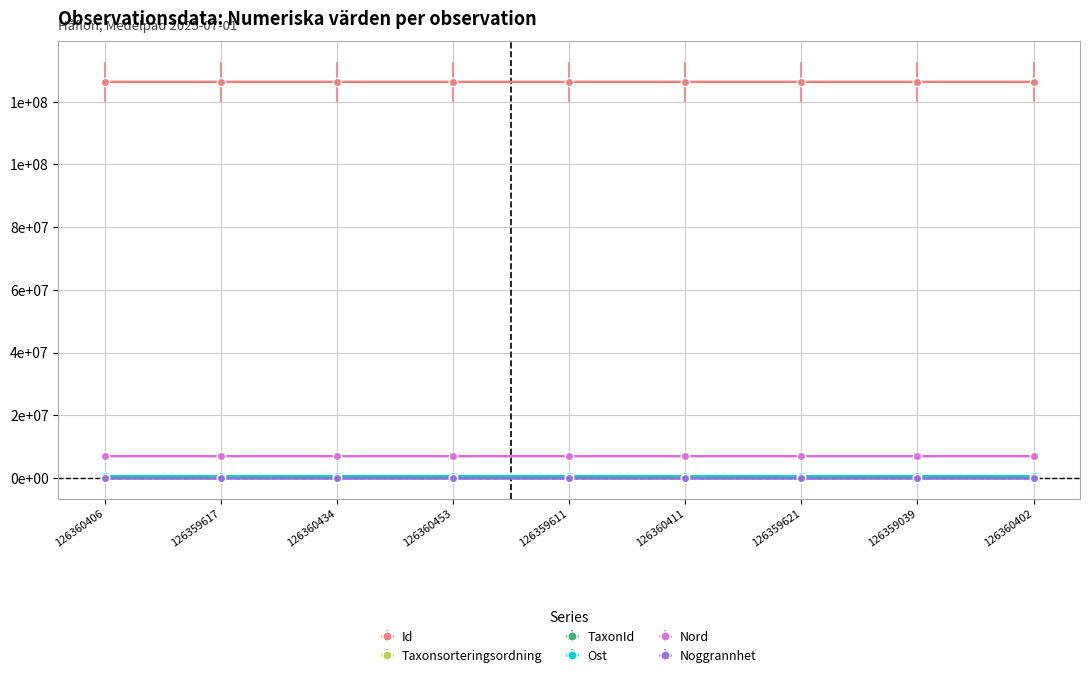

Is this an area chart (filled region under the line)?

No